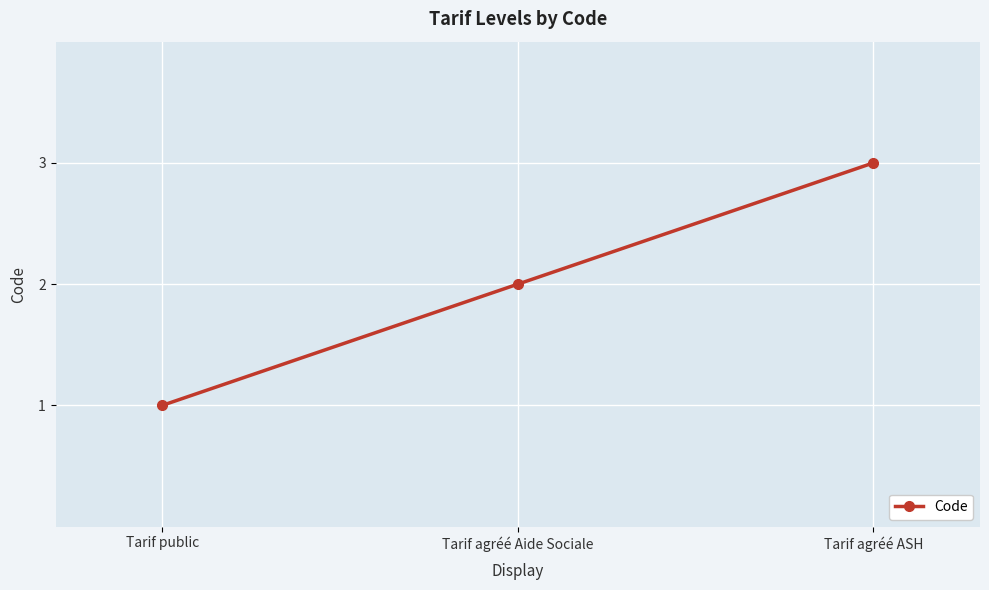

What is the change in value from Tarif public to Tarif agréé Aide Sociale?

+1